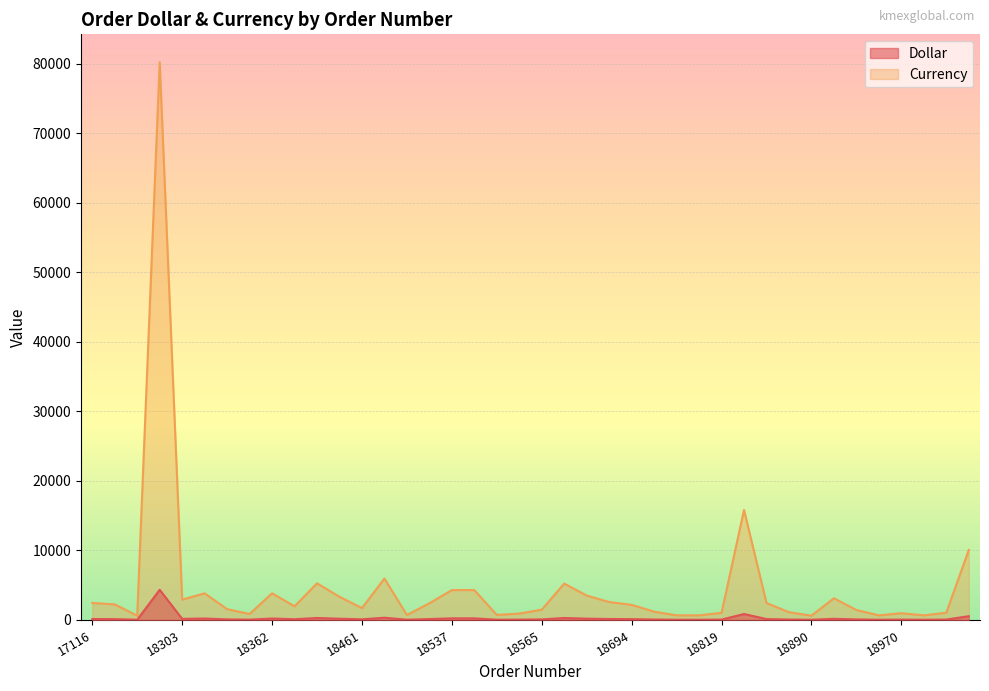

The value of Dollar at 18849 is 1381.3. True or false?

False